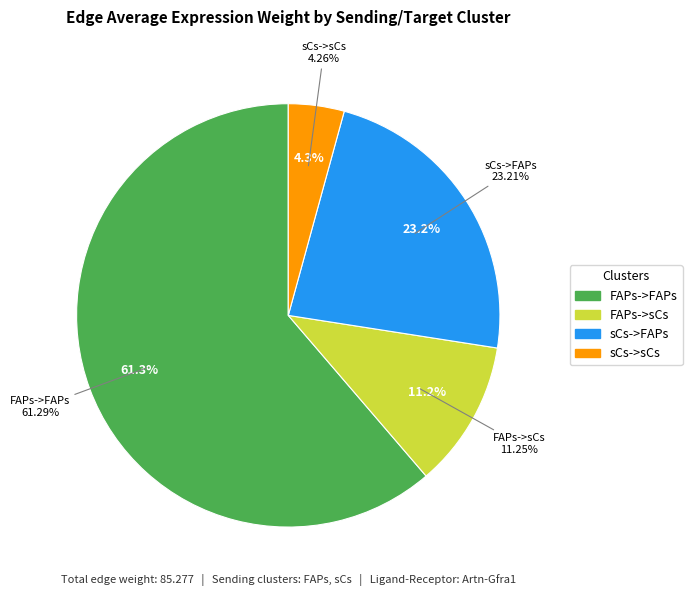

How much of the chart is everything except FAPs->FAPs?

38.7%